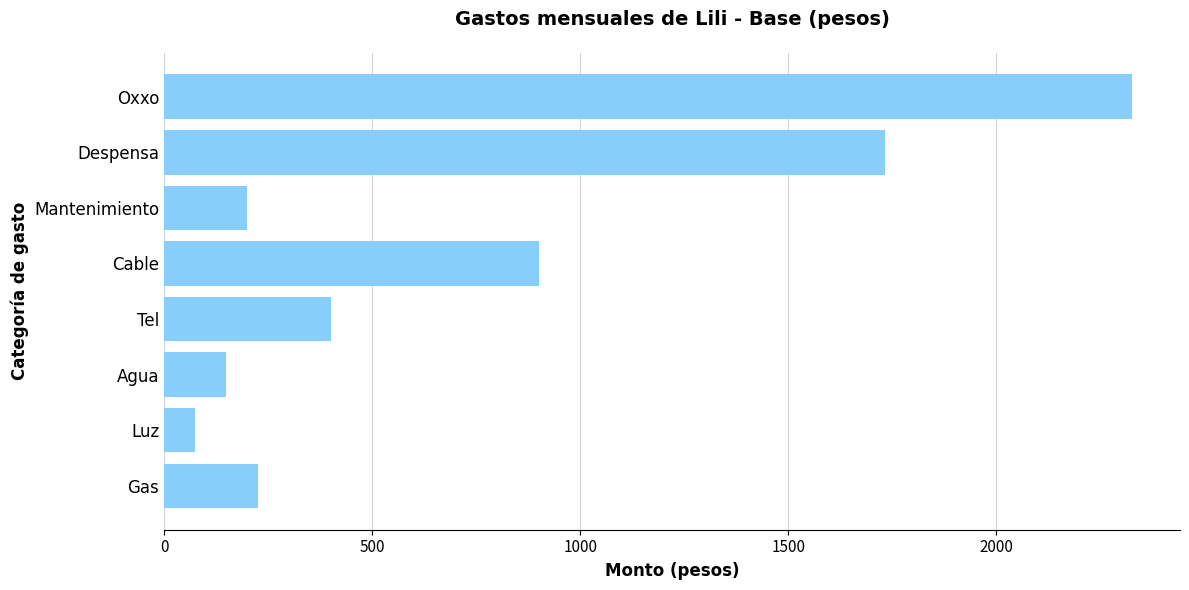

The value at Cable is 900.0. True or false?

True